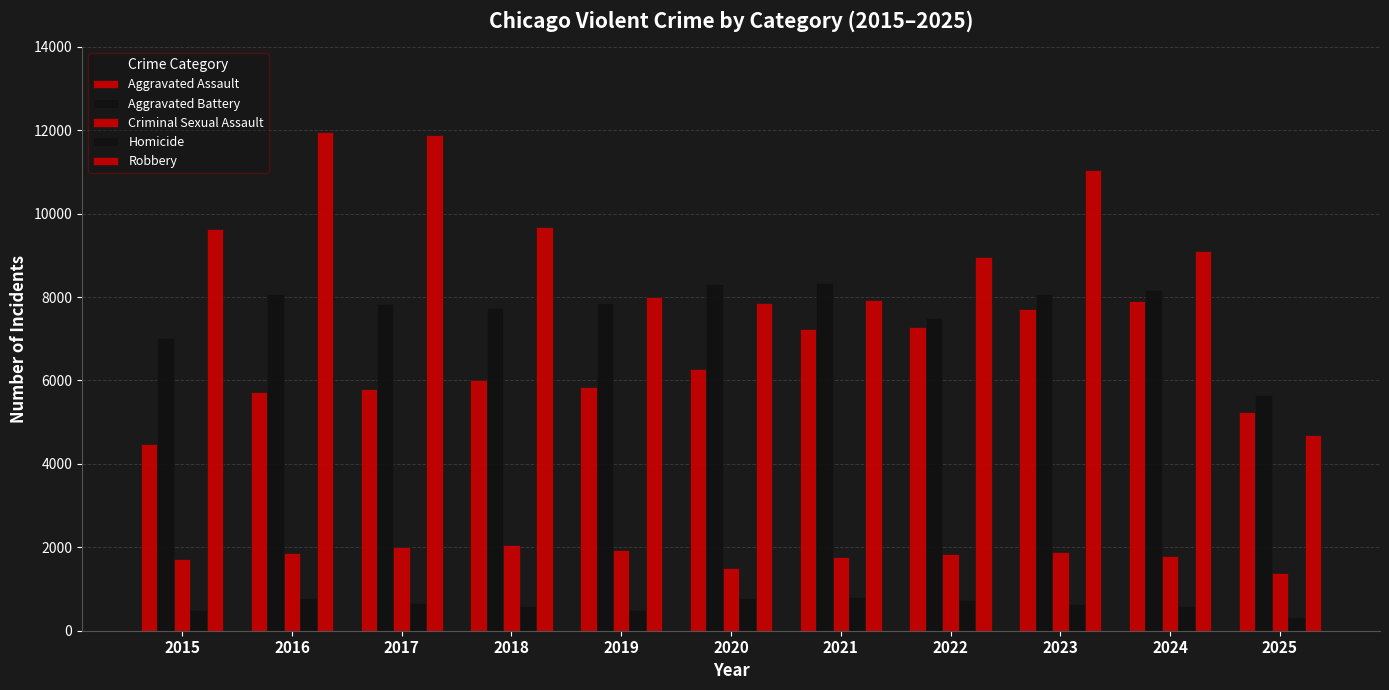

What is the sum of all Homicide values?

6923